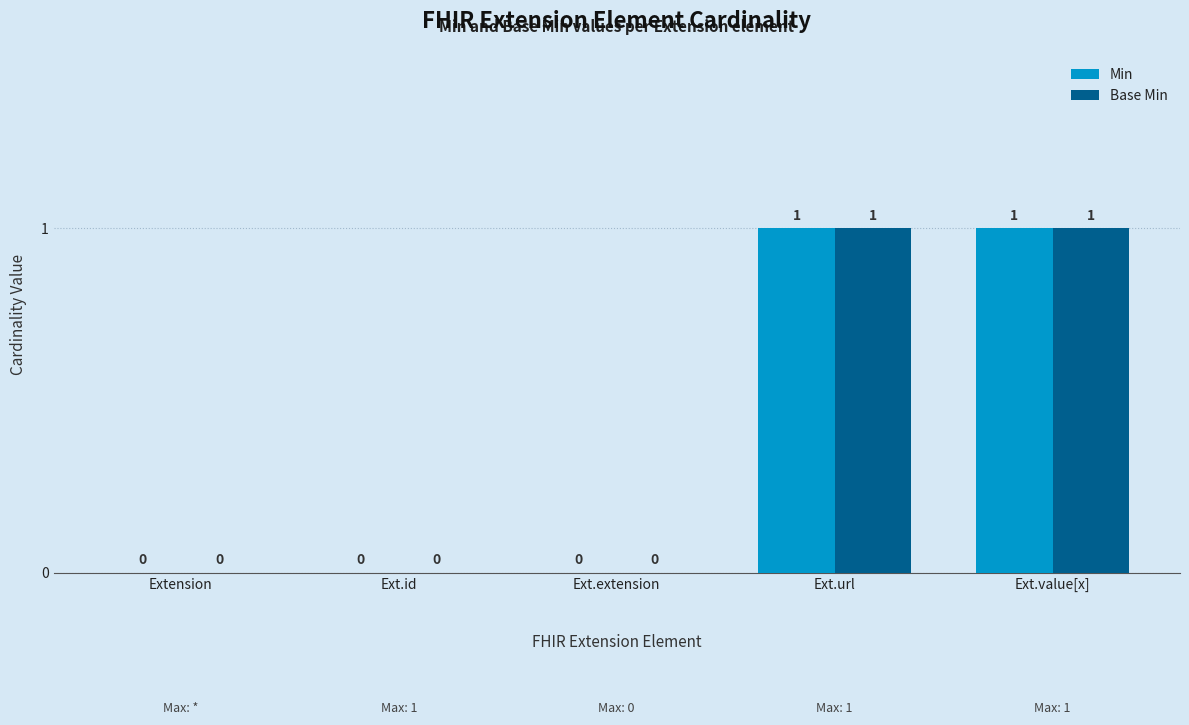

How many Min values are between 0 and 1?

5